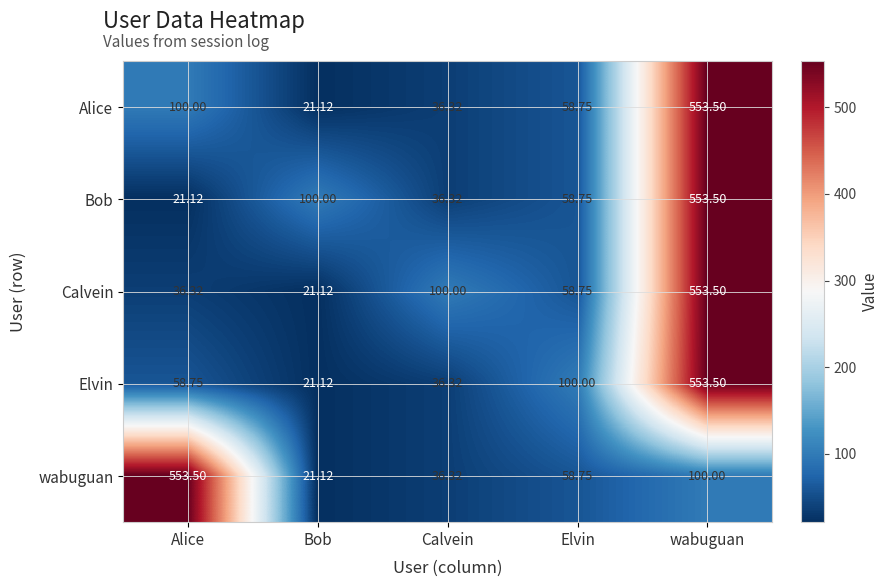

At which label does wabuguan reach its peak?

Alice